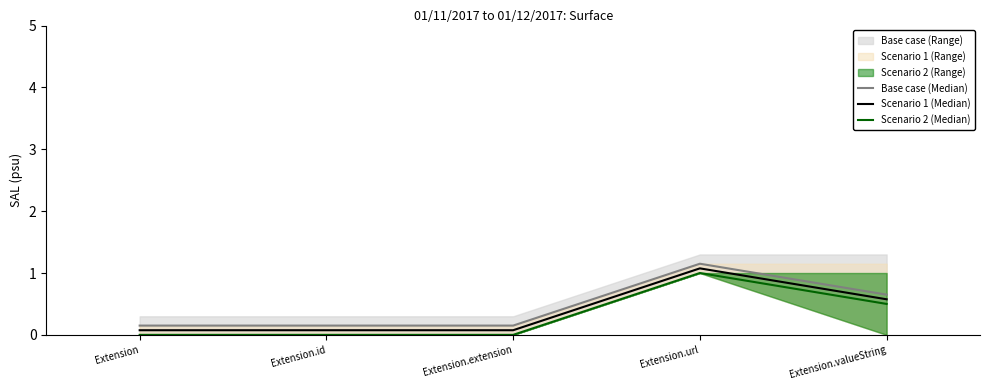

True or false: Scenario 2 (Median) has more than 1 points higher than both neighbors.

False